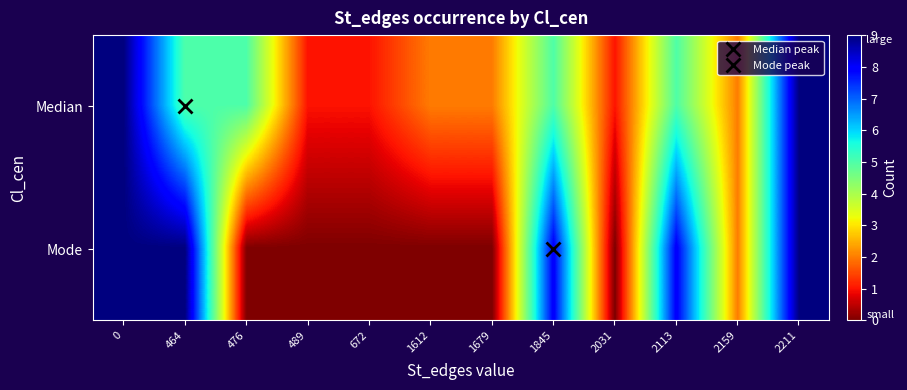

List the series in order of their peak value, lowest first.

Median, Mode